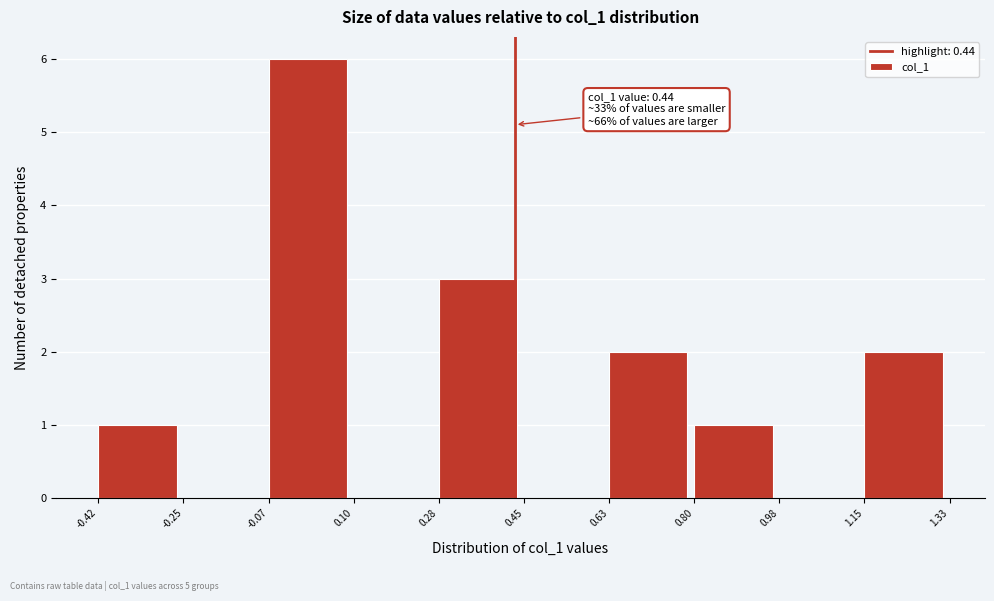

Over which range of the x-axis is the bar tallest?

-0.07 to 0.10